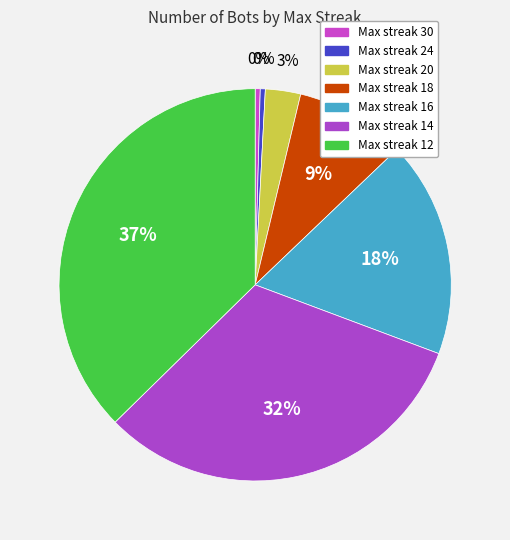

How many slices are in this pie chart?

7